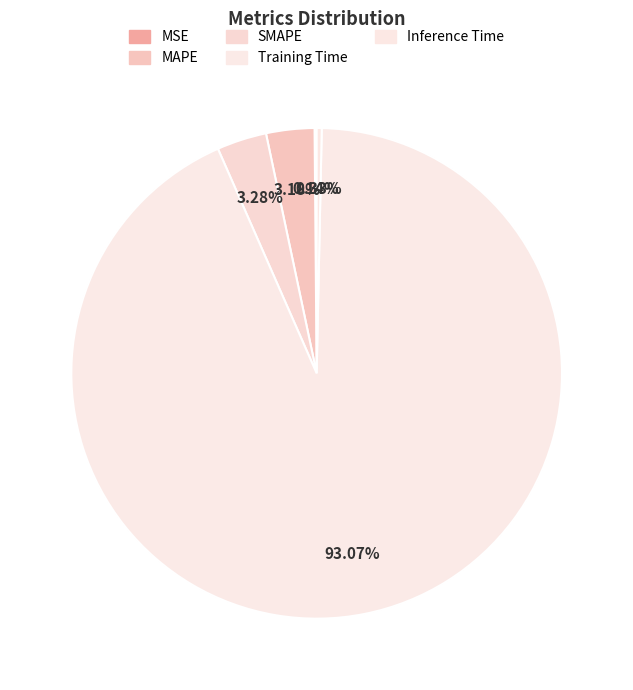

To the nearest percent, what percentage of the pie is Training Time?

93%